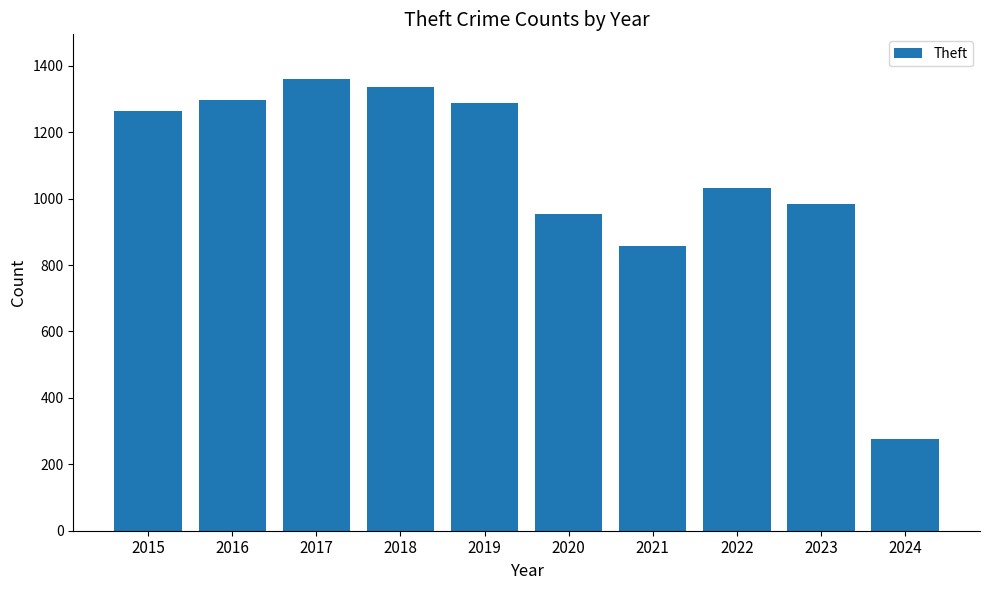

How many values are below 1263?

5